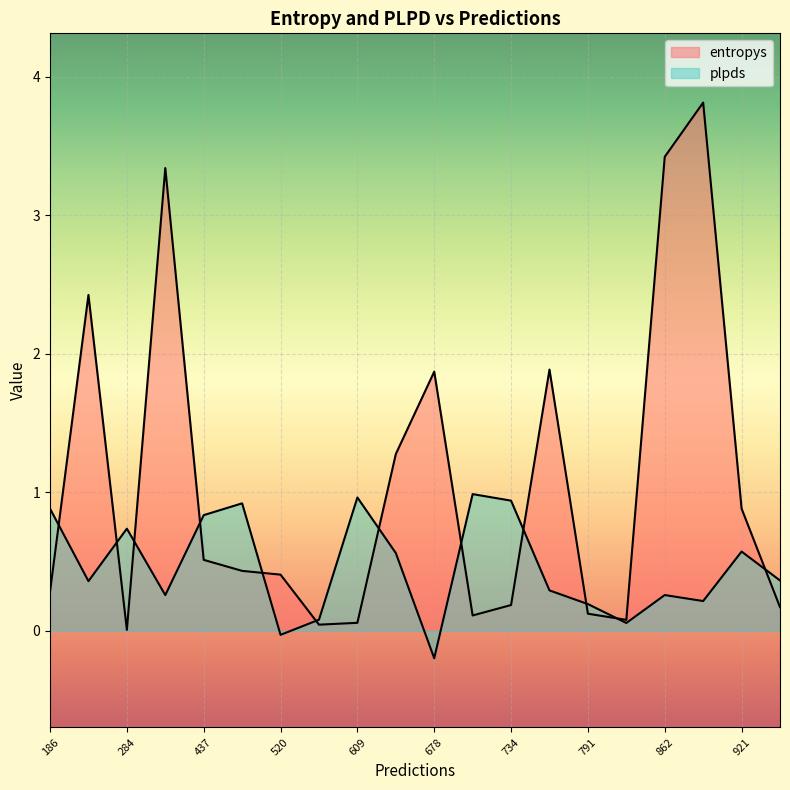

At 284, list the series in order from largest to smallest.

plpds, entropys